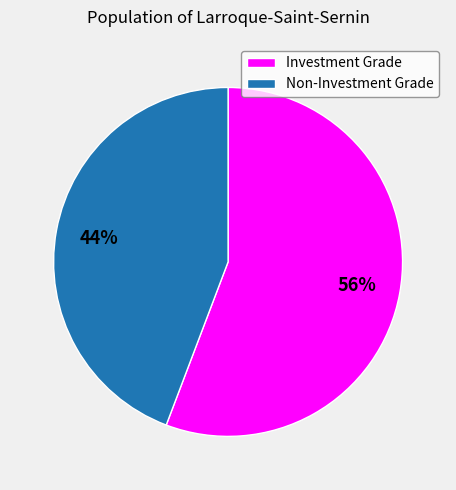

To the nearest percent, what is the average slice percentage?

50%